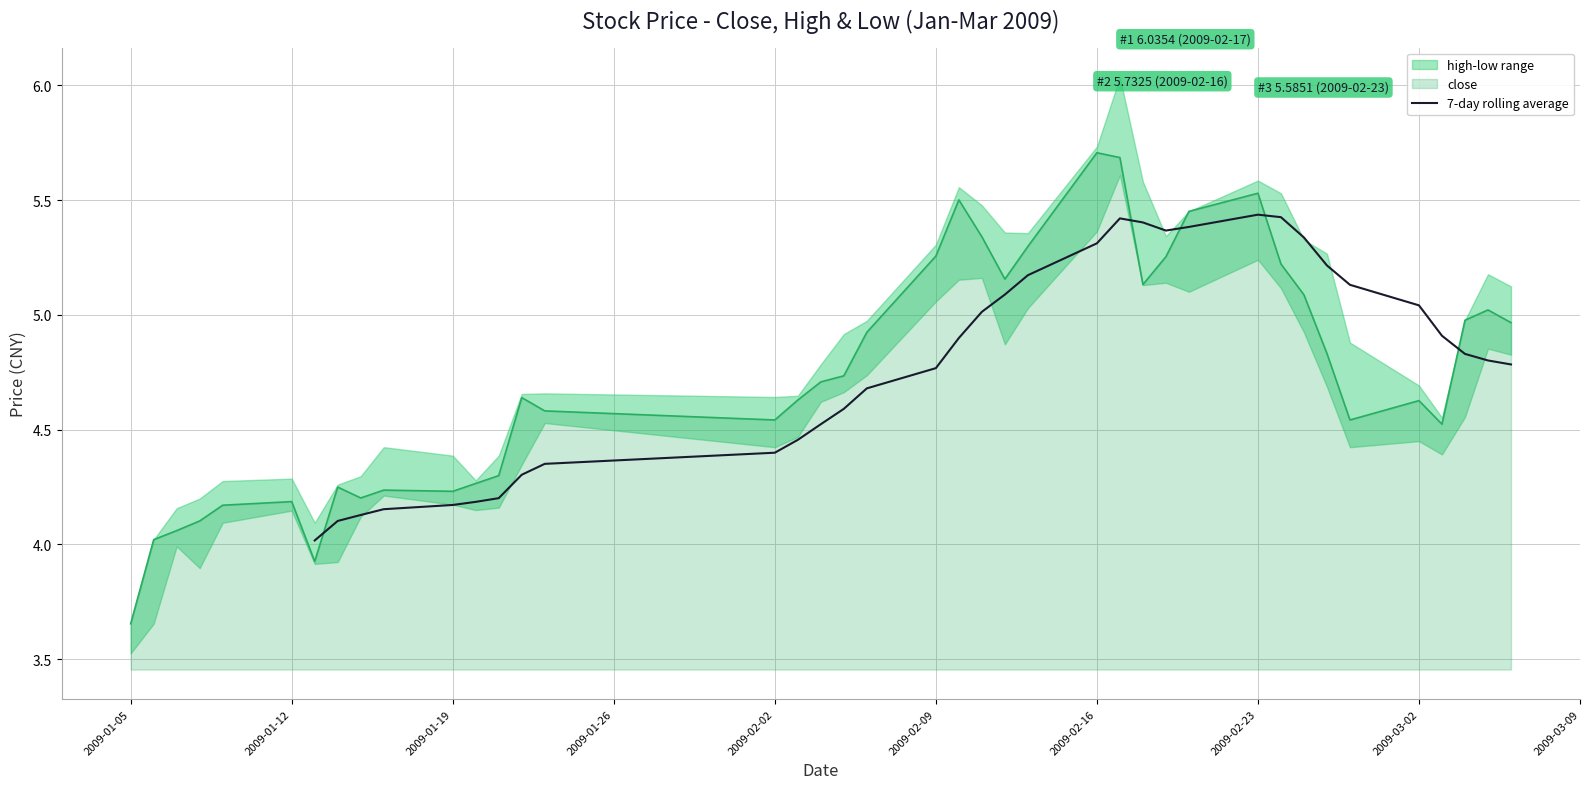

The value of 7-day rolling average at 2009-01-19 is 1.2. True or false?

False